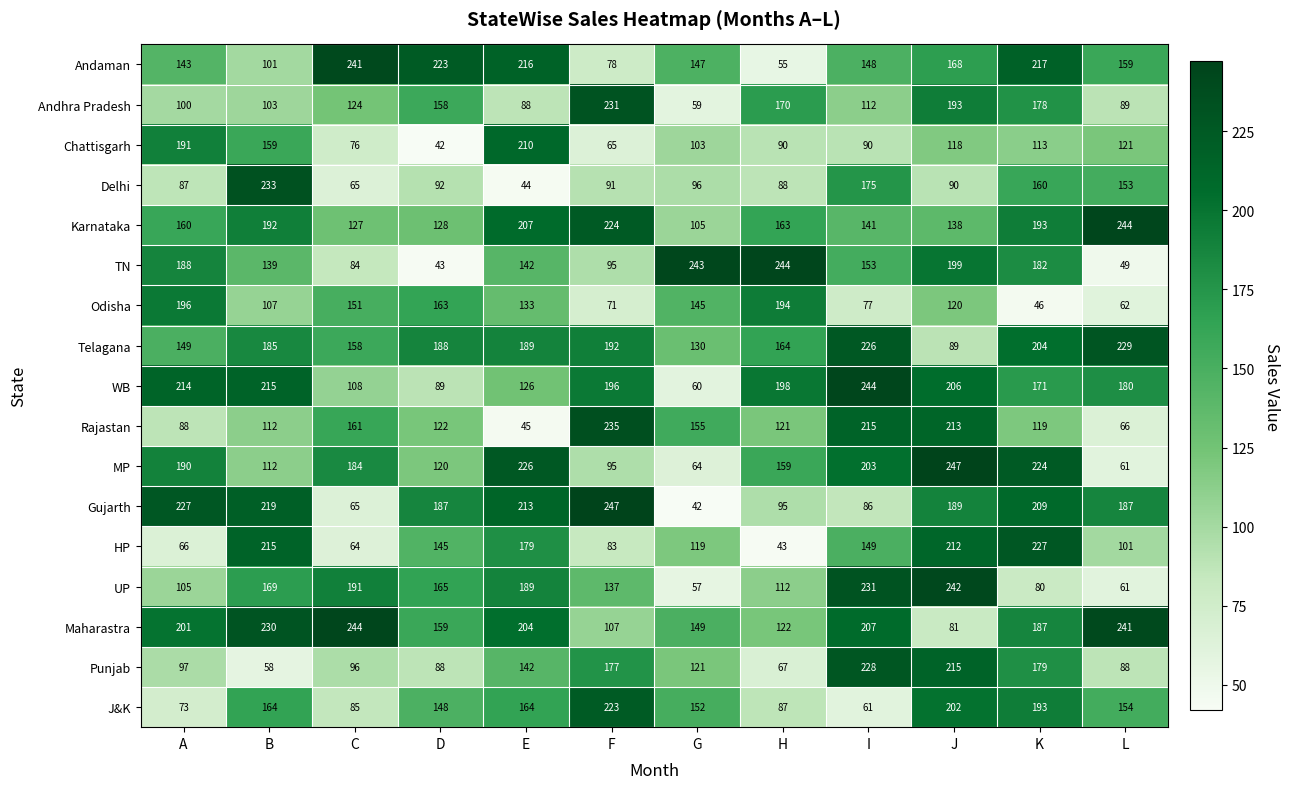

The Delhi series shows 88 at H. True or false?

True